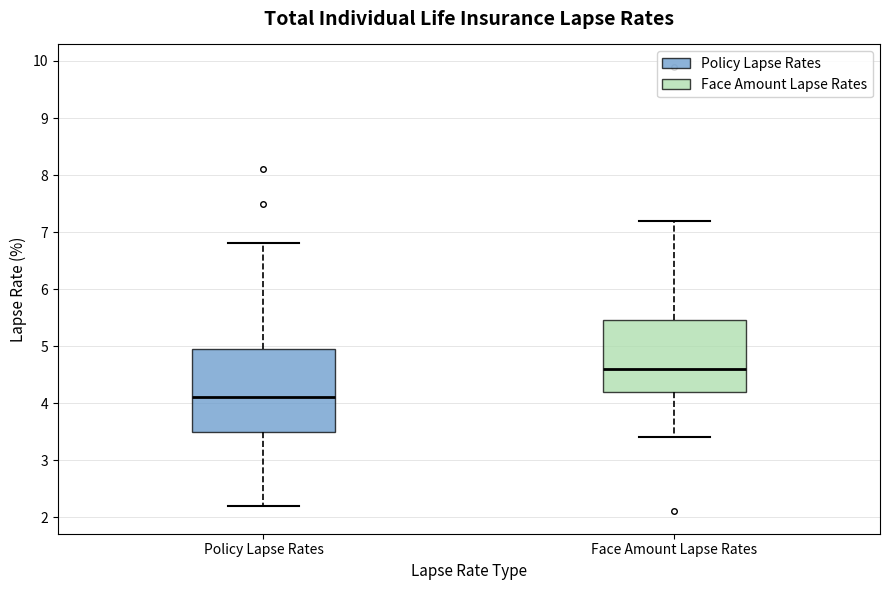

Which box's median line is the highest?

Face Amount Lapse Rates